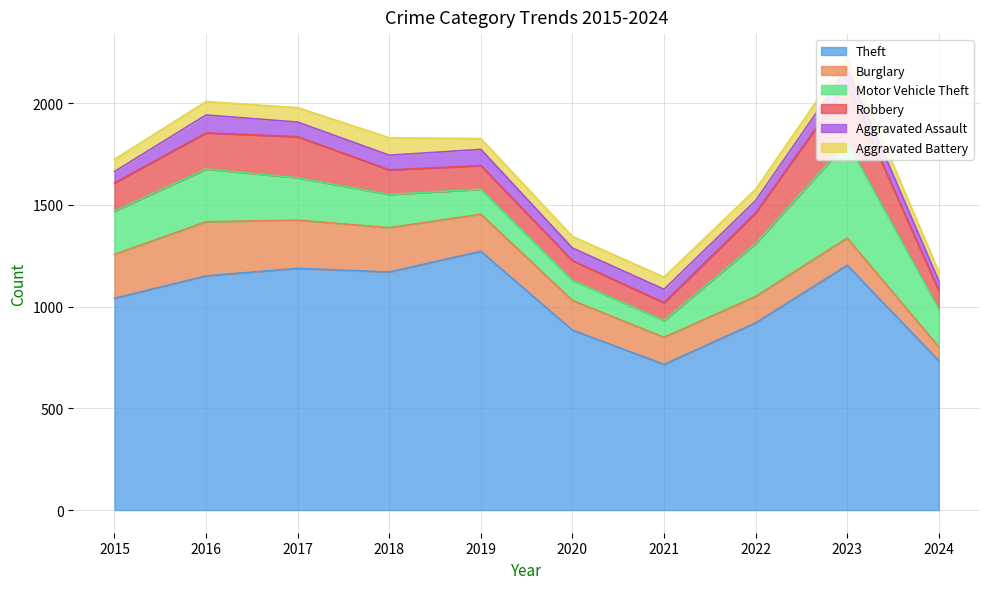

How many categories are shown in the chart?

10